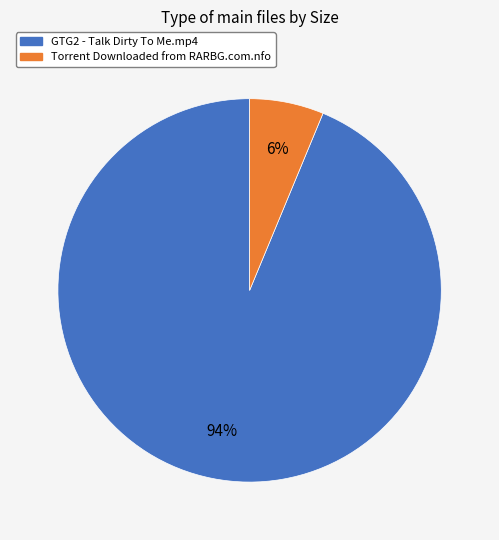

Which has a higher value, GTG2 - Talk Dirty To Me.mp4 or Torrent Downloaded from RARBG.com.nfo?

GTG2 - Talk Dirty To Me.mp4